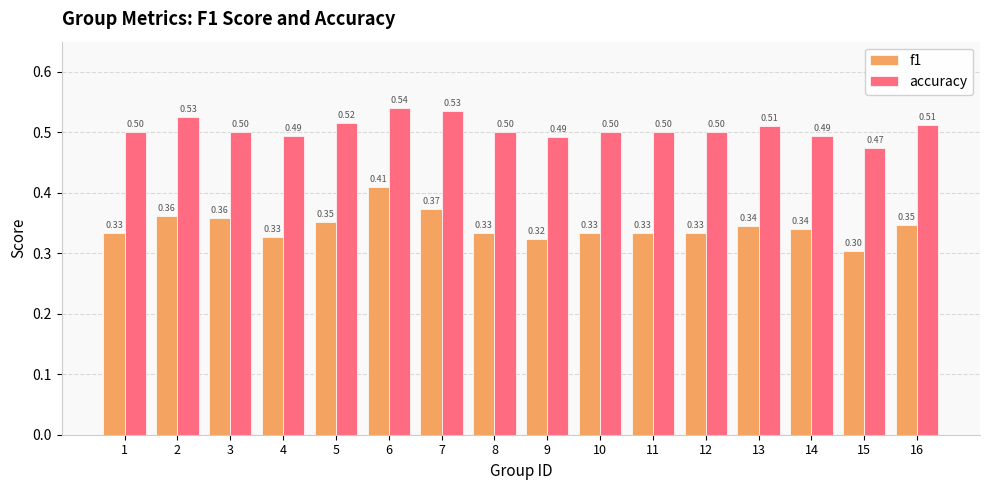

List the series in order of their overall mean, lowest first.

f1, accuracy